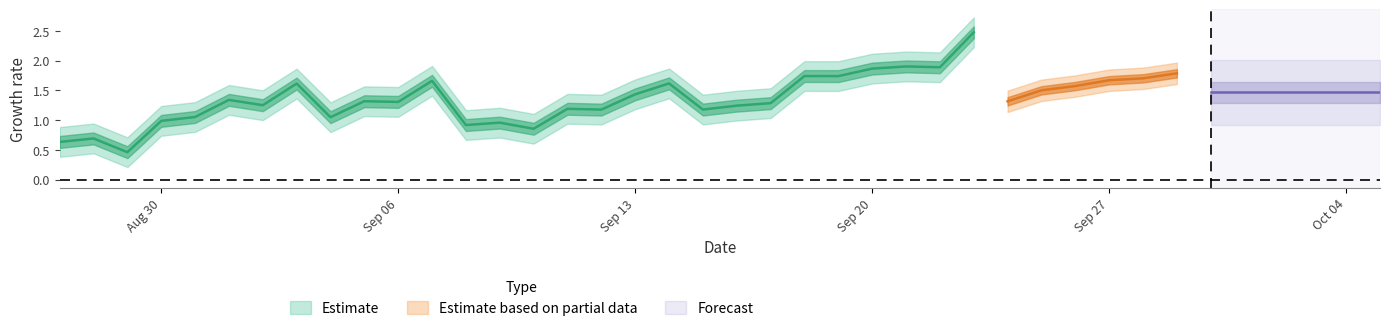

What is the difference between the maximum and second lowest values in the predictions series?

1.2